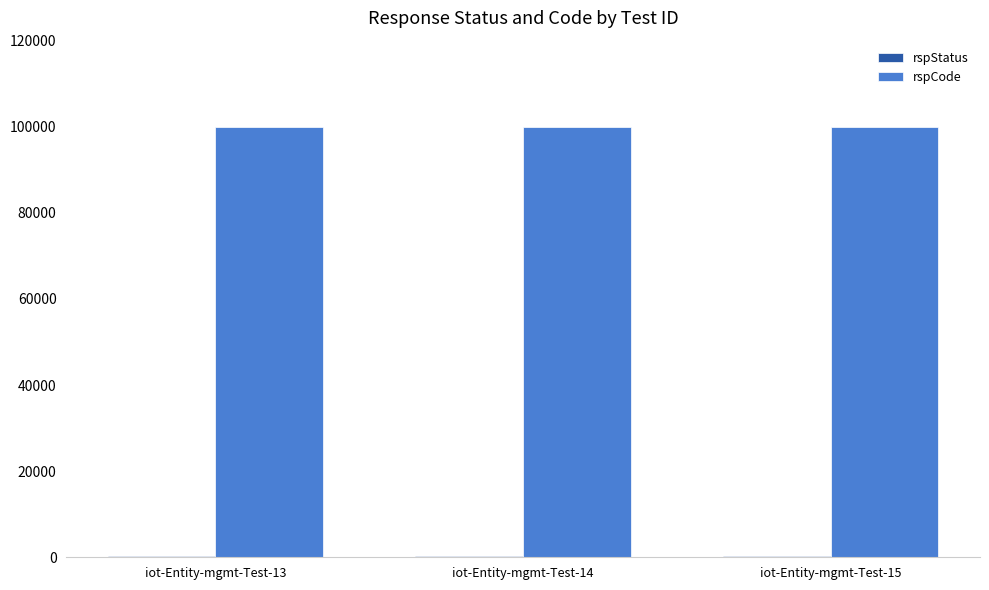

What is the greatest value displayed?

100000